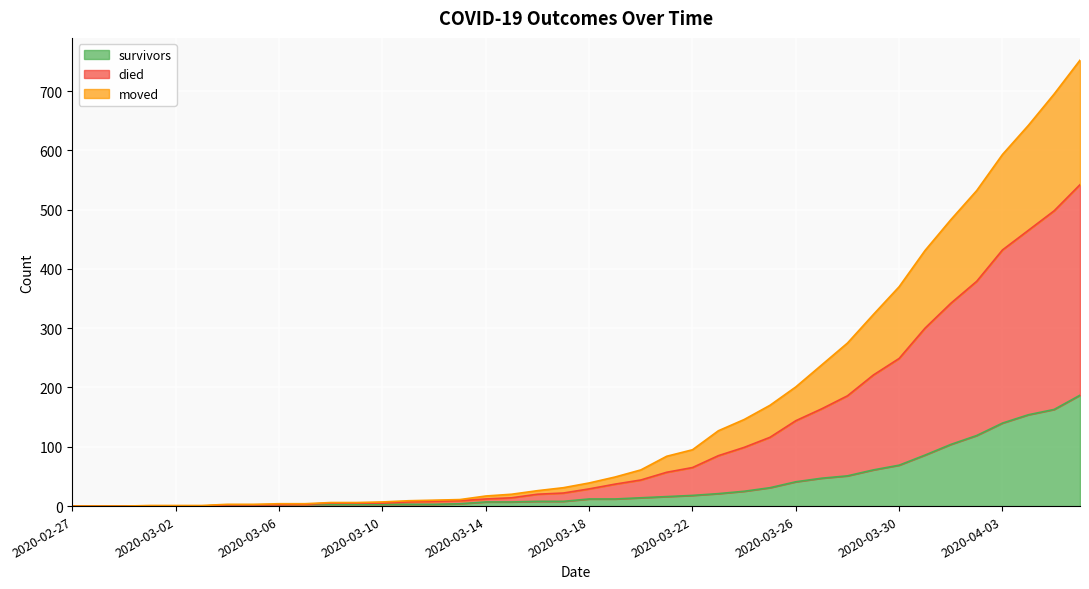

What is the sum of all survivors values?

1429